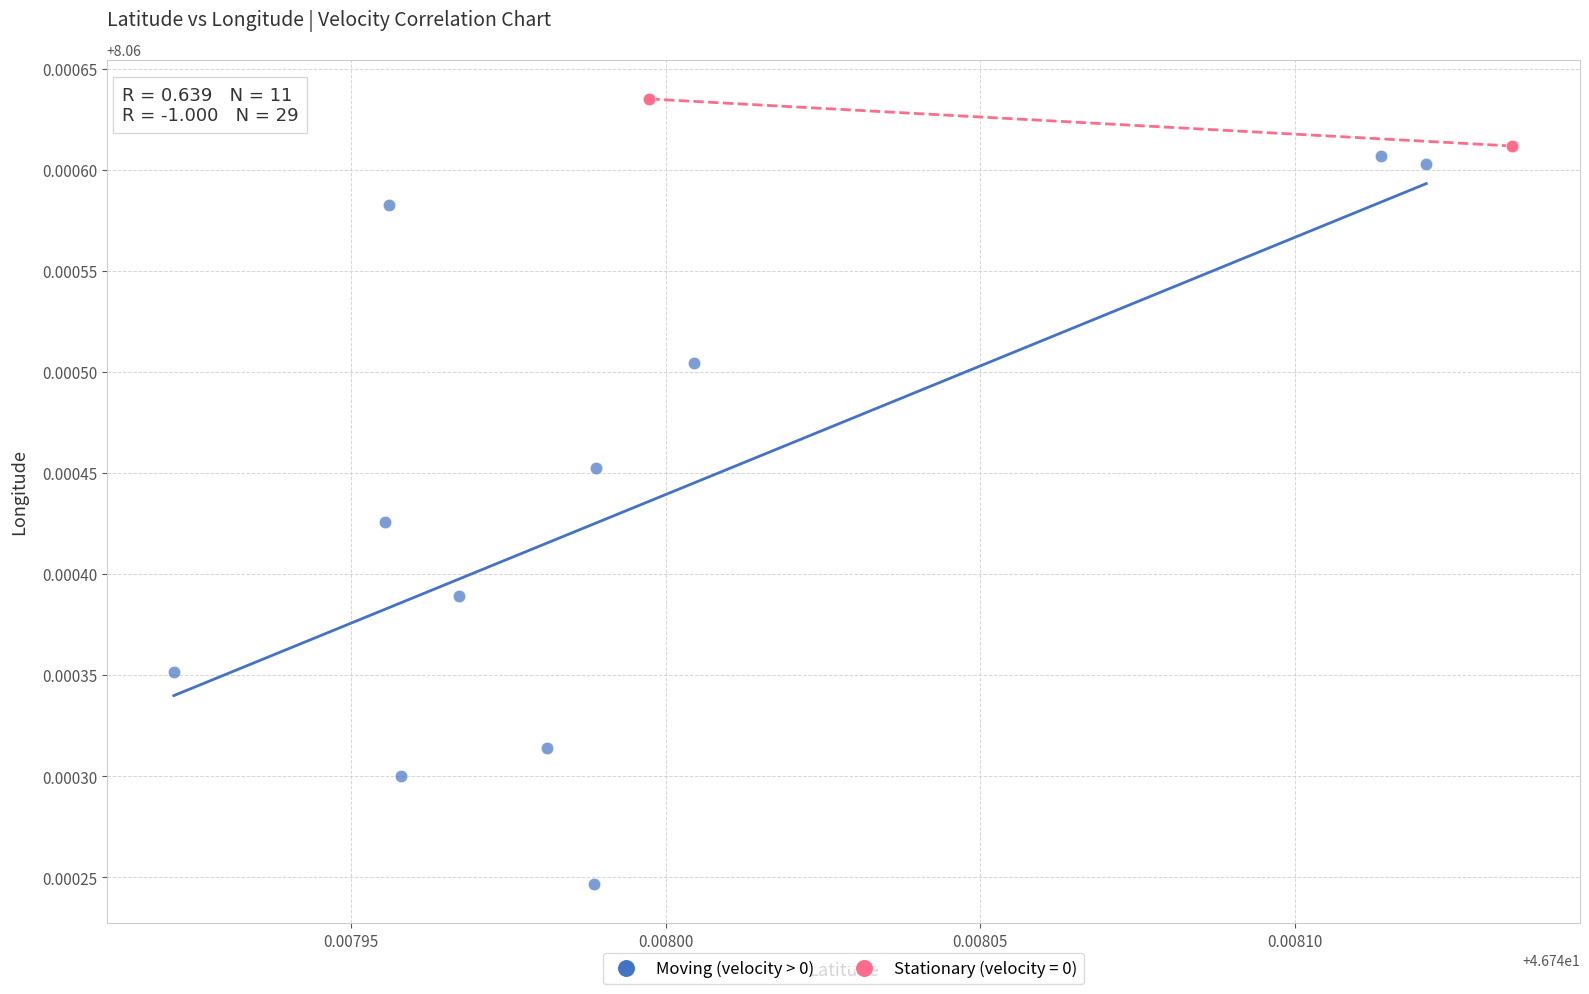

Which series has the largest Y range (max minus min)?

Moving (velocity > 0)